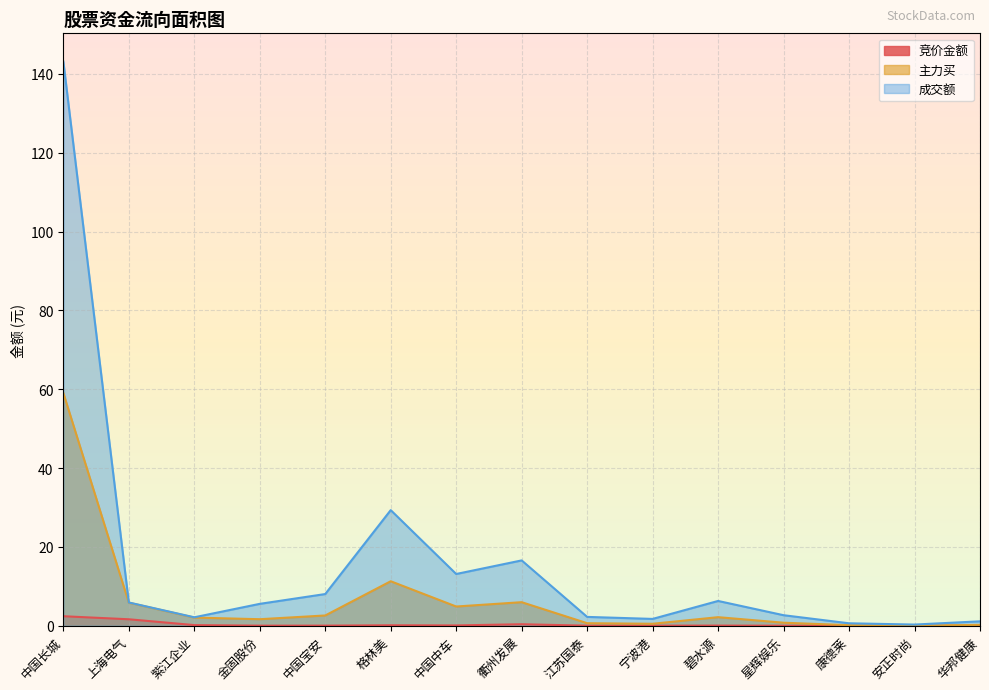

The value of 成交额 at 宁波港 is 1.7. True or false?

True